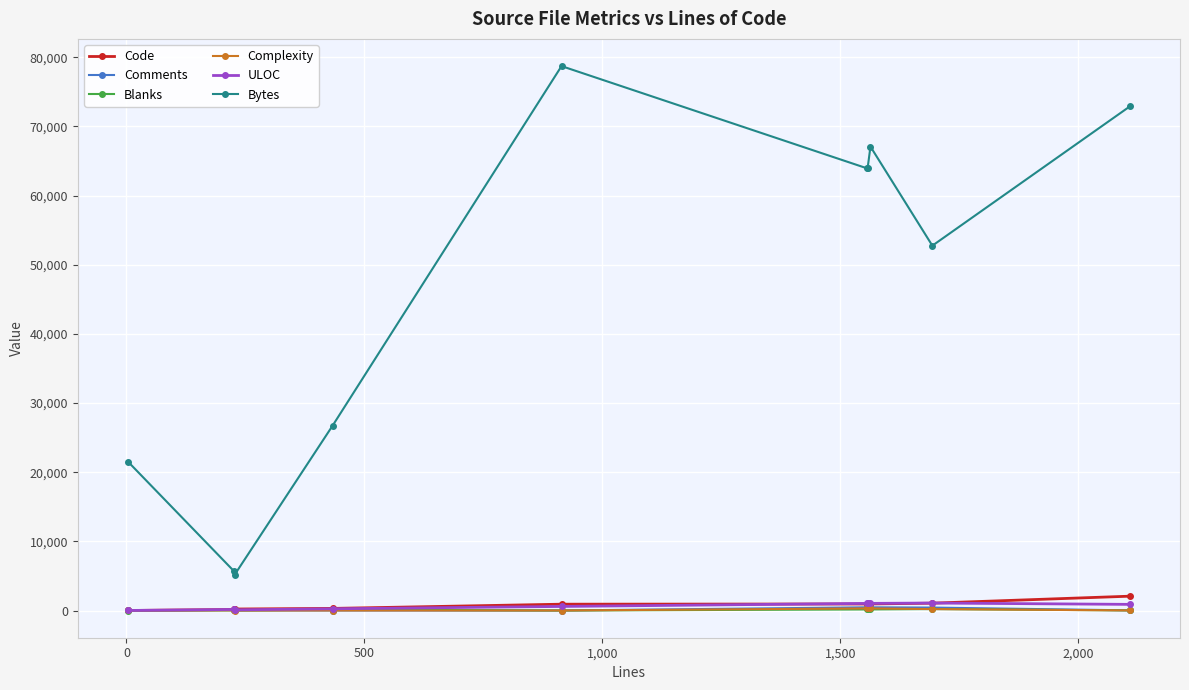

How many interior local peaks does the Bytes series have?

2